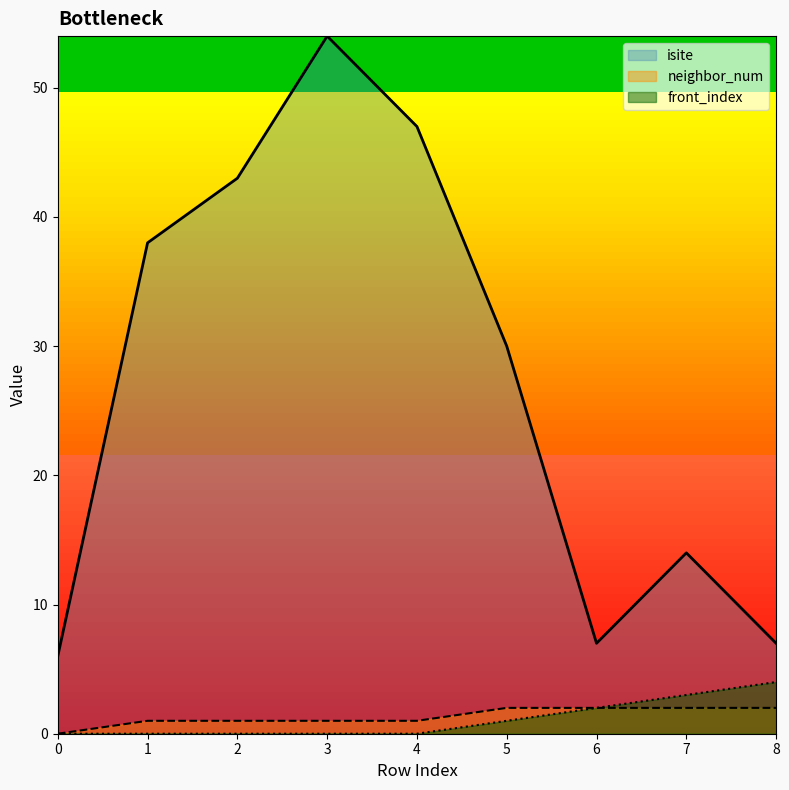

What is the value of the front_index point at the 9th from the left?

4